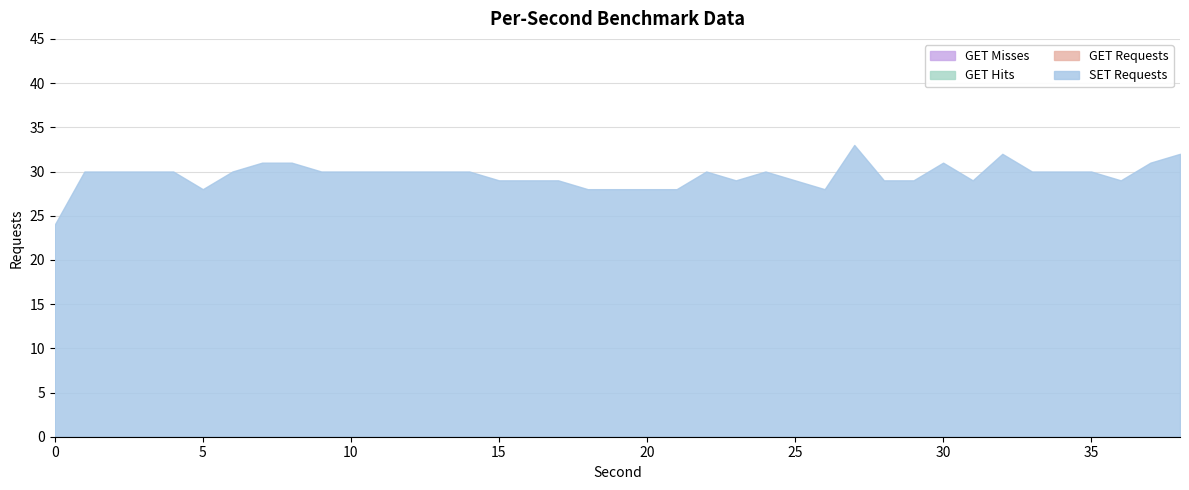

The value of SET Requests at 20 is 28. True or false?

True